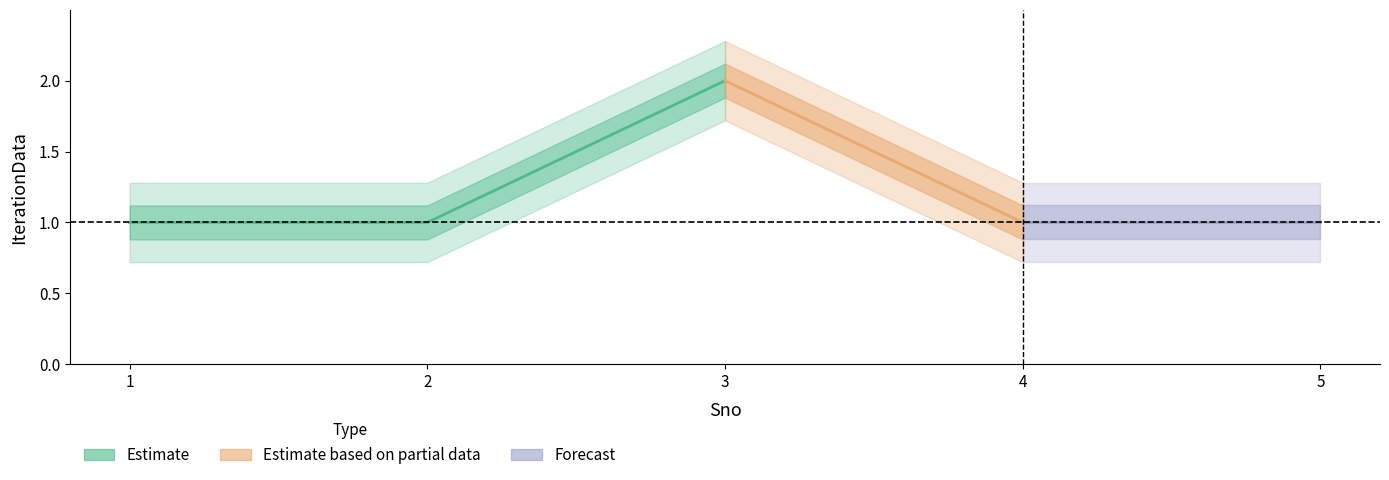

Rank the categories by value from highest to lowest.

3, 1, 2, 4, 5